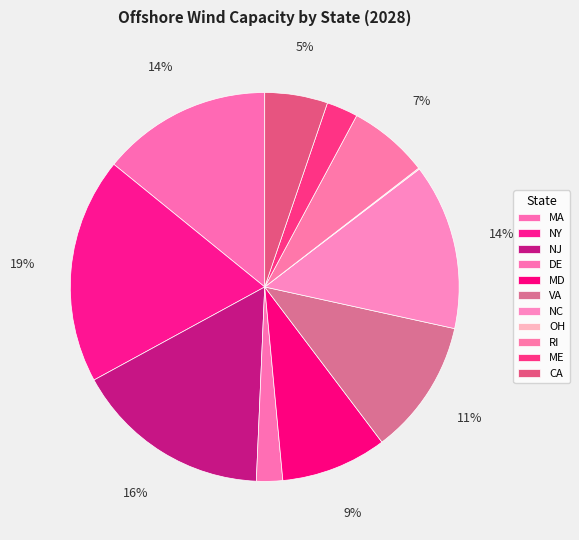

What is the change in value from NC to OH?

-3149